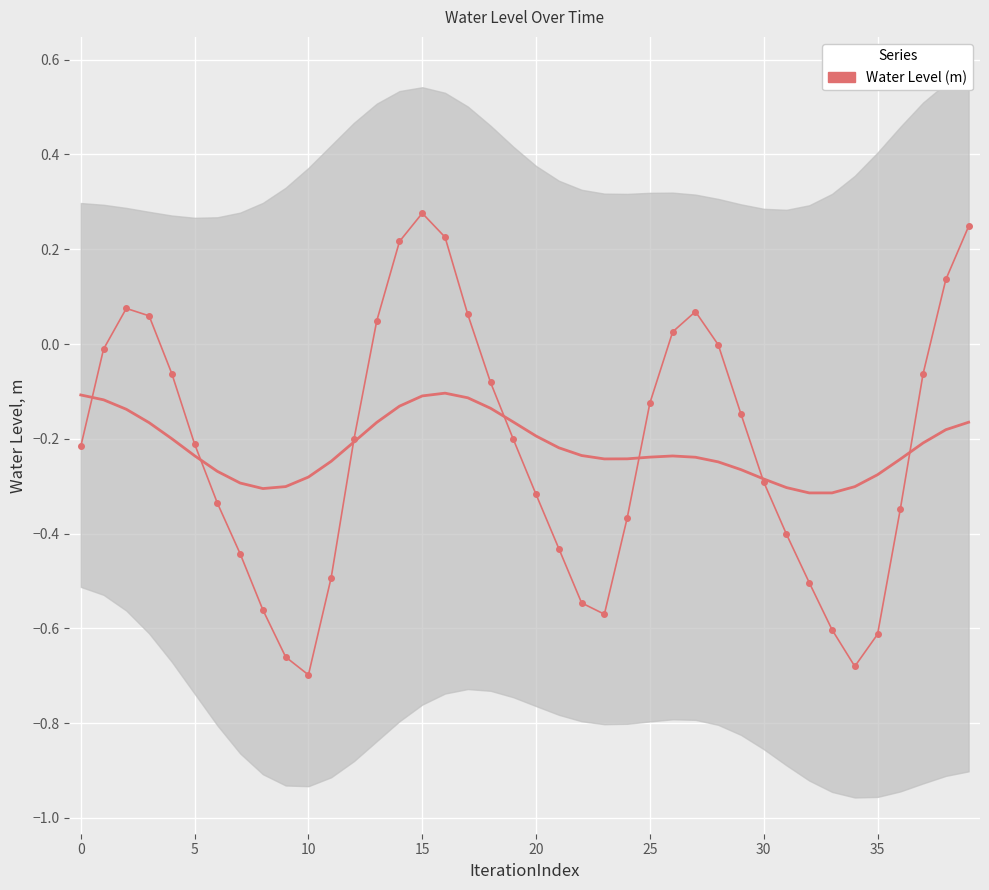

Reading left to right, extract all data points from this chart.

-0.2	-0.0	0.1	0.1	-0.1	-0.2	-0.3	-0.4	-0.6	-0.7	-0.7	-0.5	-0.2	0.0	0.2	0.3	0.2	0.1	-0.1	-0.2	-0.3	-0.4	-0.5	-0.6	-0.4	-0.1	0.0	0.1	-0.0	-0.1	-0.3	-0.4	-0.5	-0.6	-0.7	-0.6	-0.3	-0.1	0.1	0.2